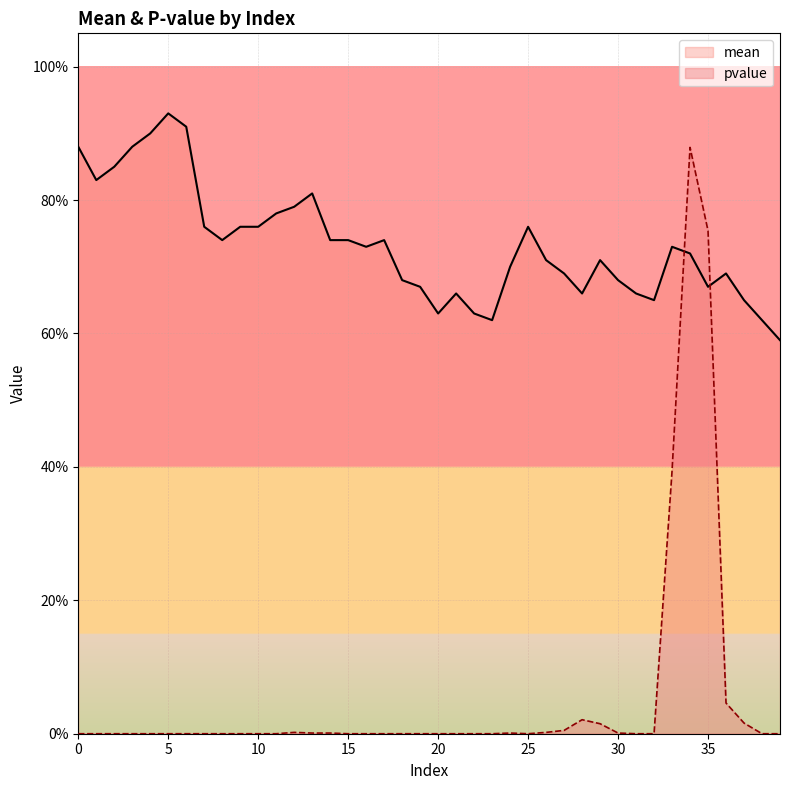

True or false: mean and pvalue cross at least once.

True